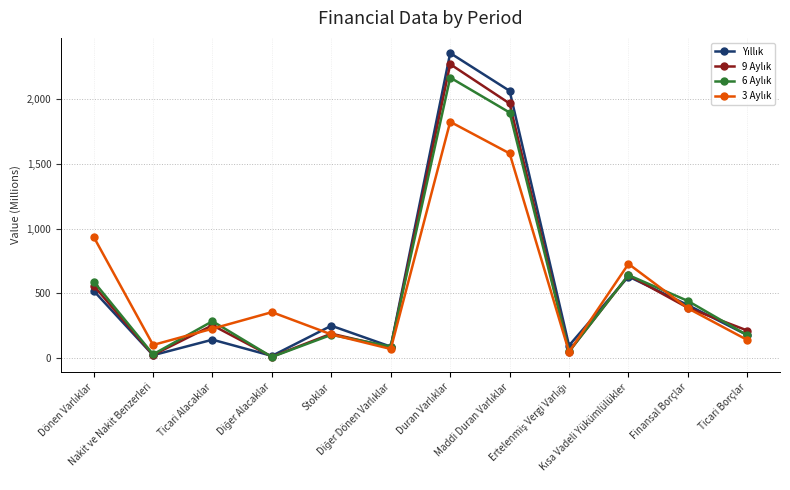

Which category has the lowest value across all series?

Diğer Alacaklar